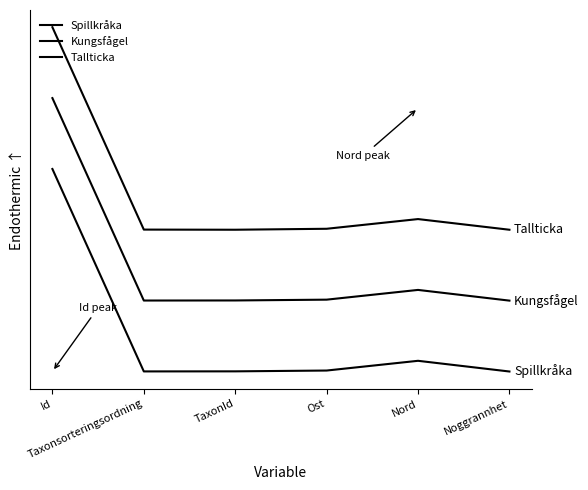

Rank the series at Nord from lowest to highest value.

Spillkråka, Kungsfågel, Tallticka